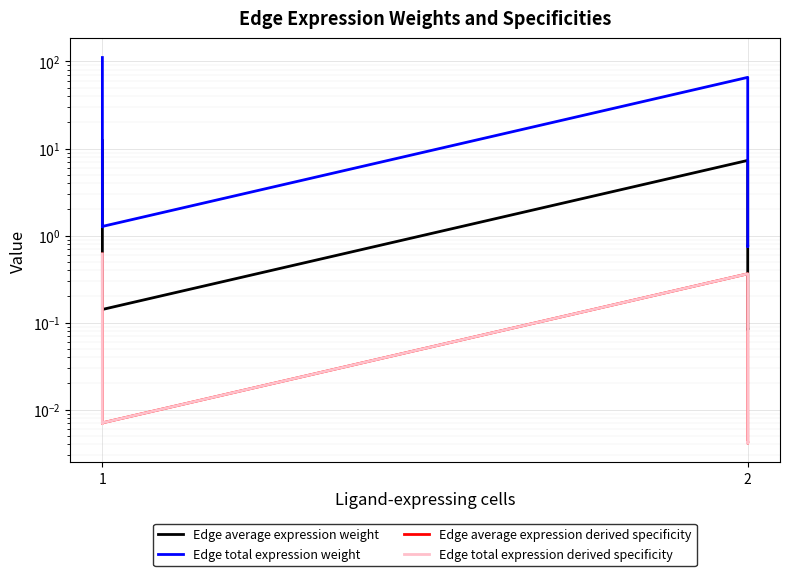

True or false: Edge average expression derived specificity has more than 2 points higher than both neighbors.

False